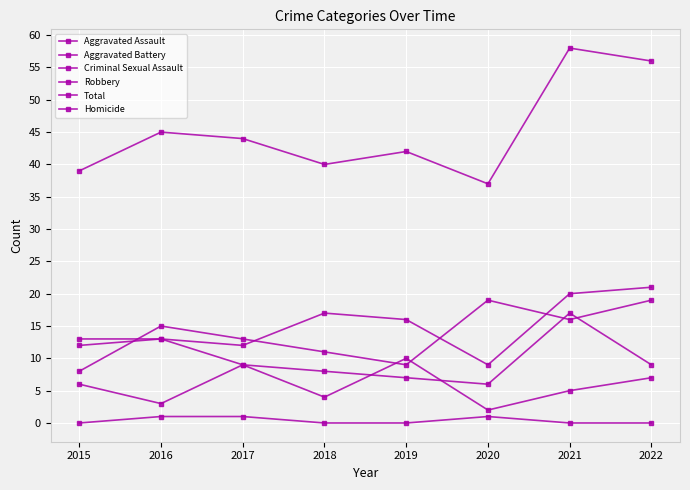

What is the difference between the maximum and minimum values in the Homicide series?

1